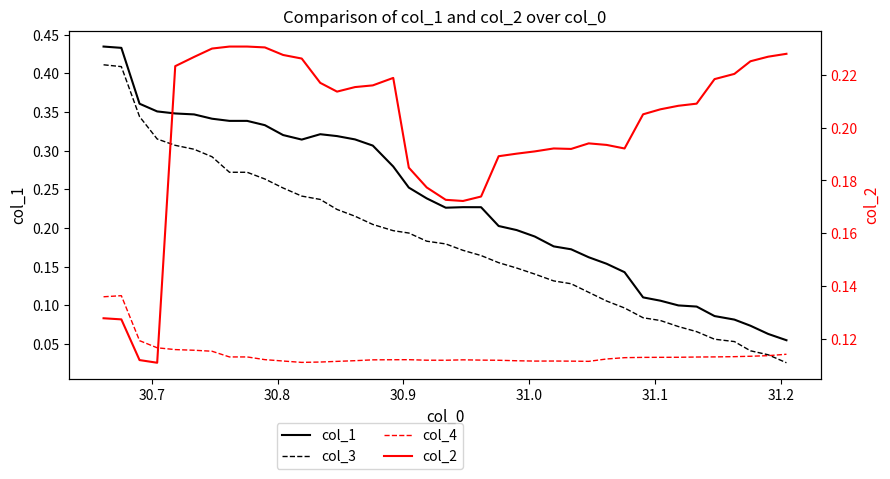

In col_1, how many points are higher than both neighbors (excluding endpoints)?

2